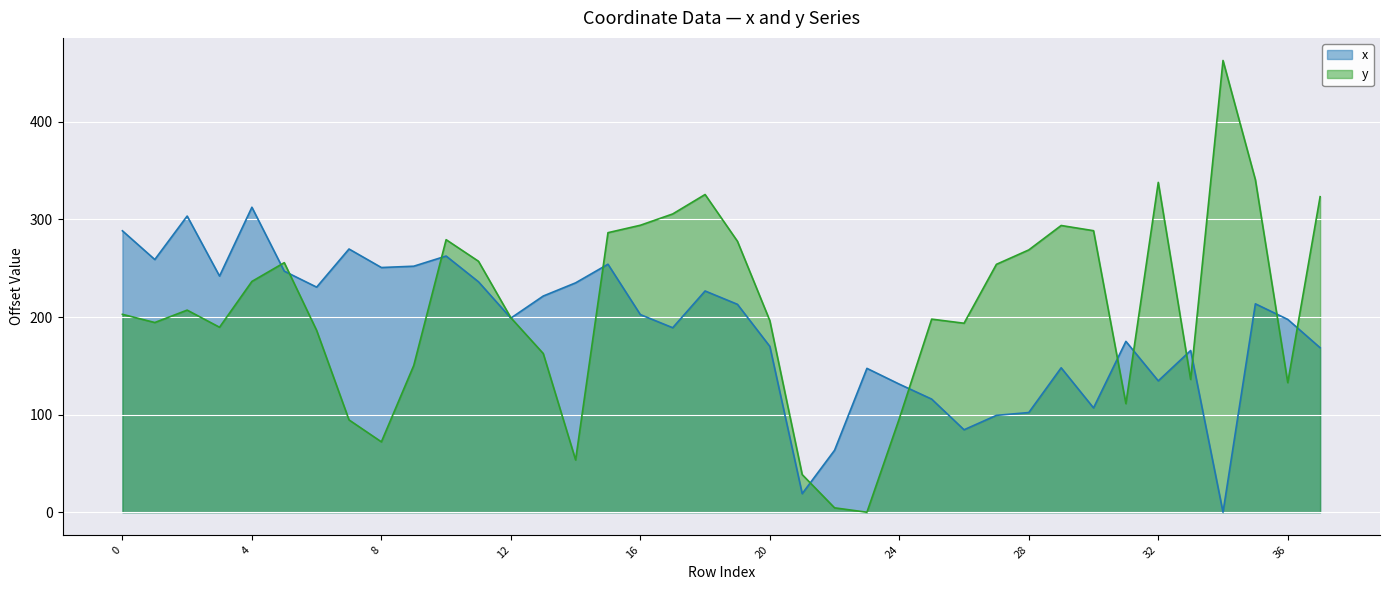

Reading left to right, extract all data points from this chart.

x: 288.3	258.9	303.4	241.9	312.5	247.0	230.6	269.7	250.7	252.0	262.5	236.1	198.9	221.5	235.0	254.1	202.5	189.0	226.7	213.0	169.9	19.0	63.5	147.4	131.2	115.9	84.5	99.2	102.1	148.0	106.9	175.0	134.6	165.7	0.0	213.5	197.5	168.5
y: 202.7	194.3	207.1	189.5	236.4	255.7	186.3	94.6	72.1	150.3	279.2	257.1	199.2	162.6	53.6	286.4	294.0	305.6	325.5	277.6	196.3	38.5	4.5	0.0	95.9	197.8	193.6	254.0	268.7	293.8	288.4	111.3	337.9	136.1	462.8	340.6	132.8	323.3